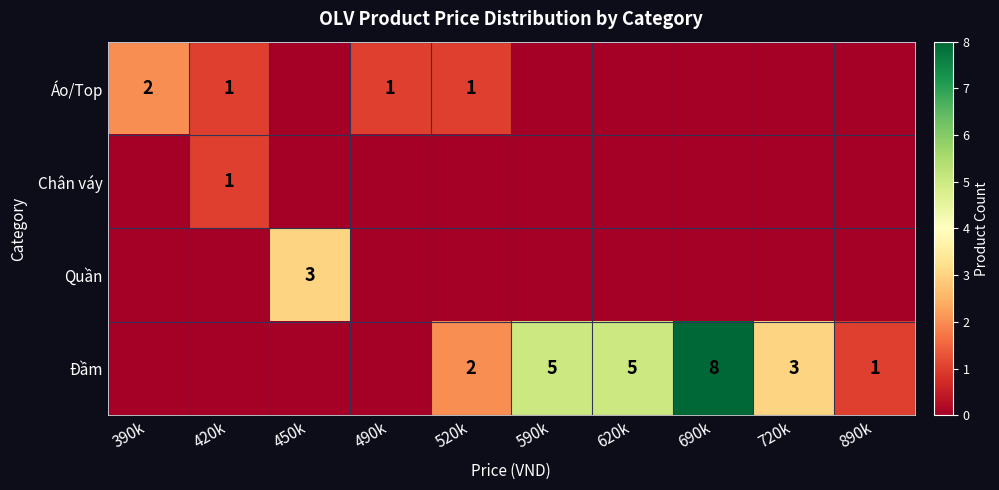

Which series has the largest range (max minus min)?

row_3